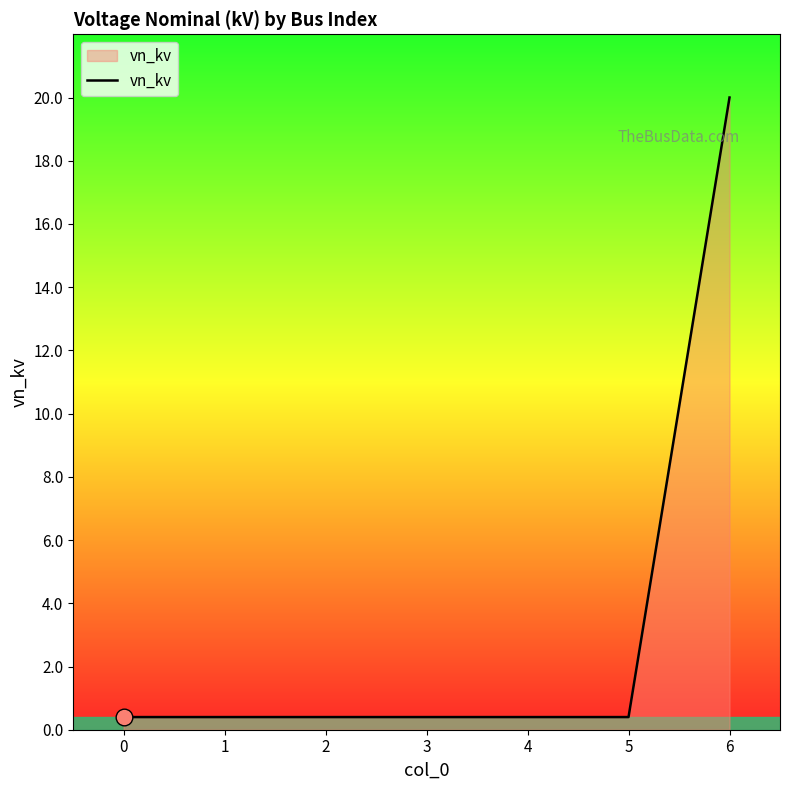

Does the chart have visible grid lines?

No